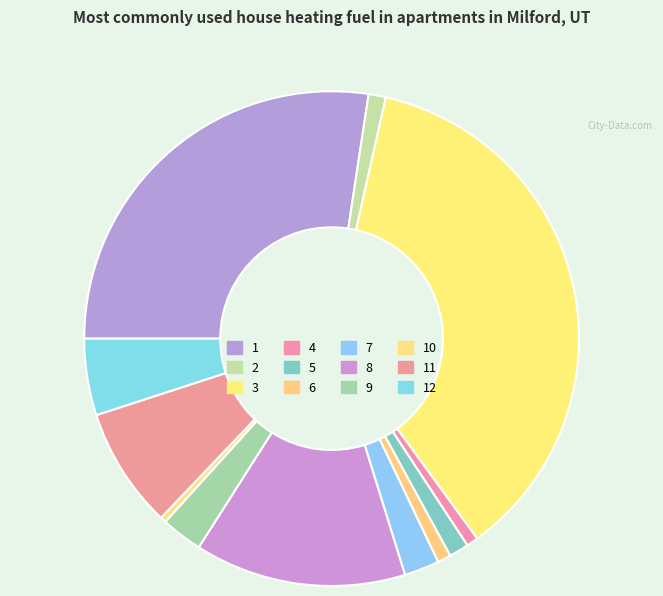

How many slices are in this pie chart?

12